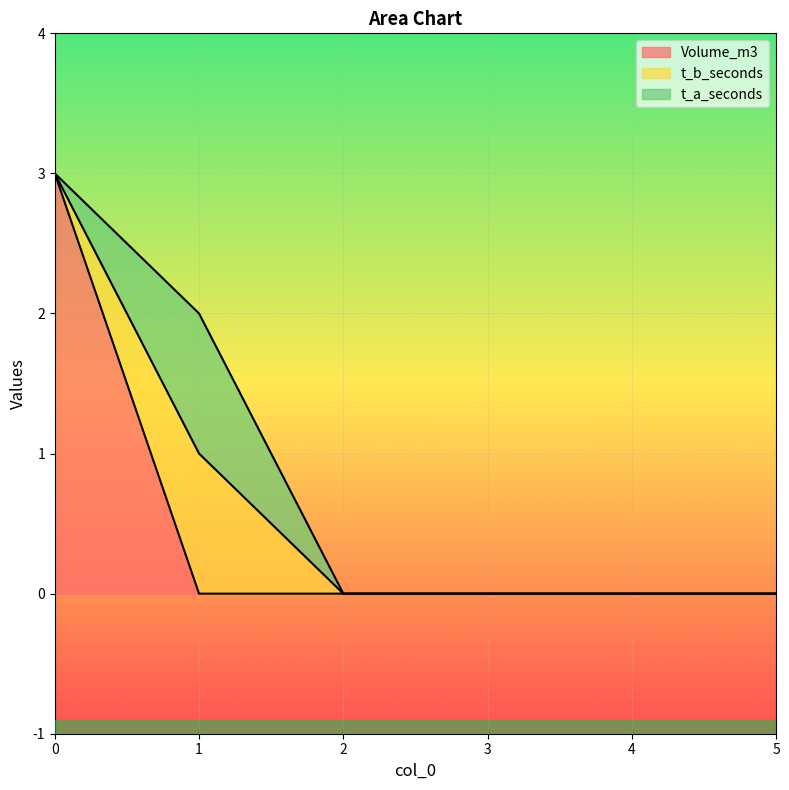

True or false: t_b_seconds and t_a_seconds intersect in this chart.

False